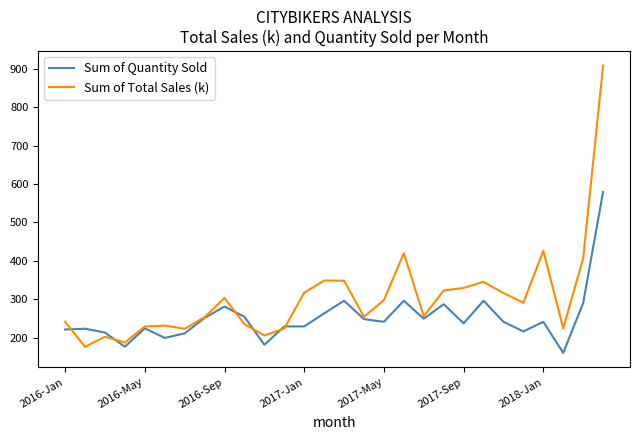

What is the highest value of the Sum of Quantity Sold series?

580.0